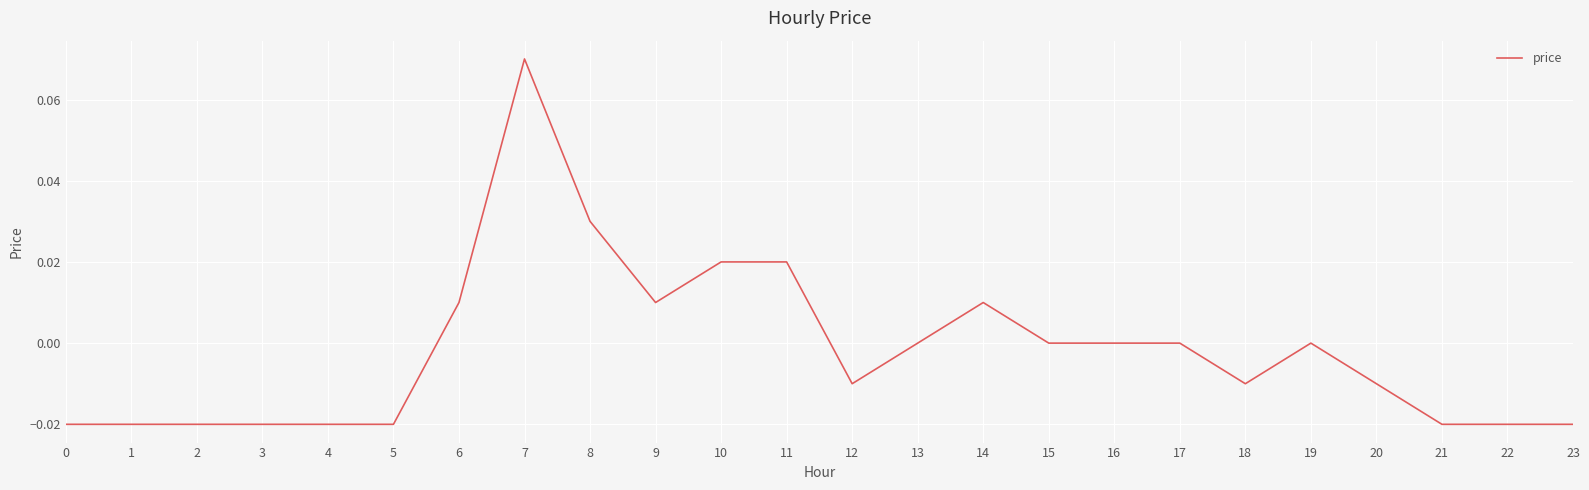

Does the chart display data point markers on the line(s)?

No